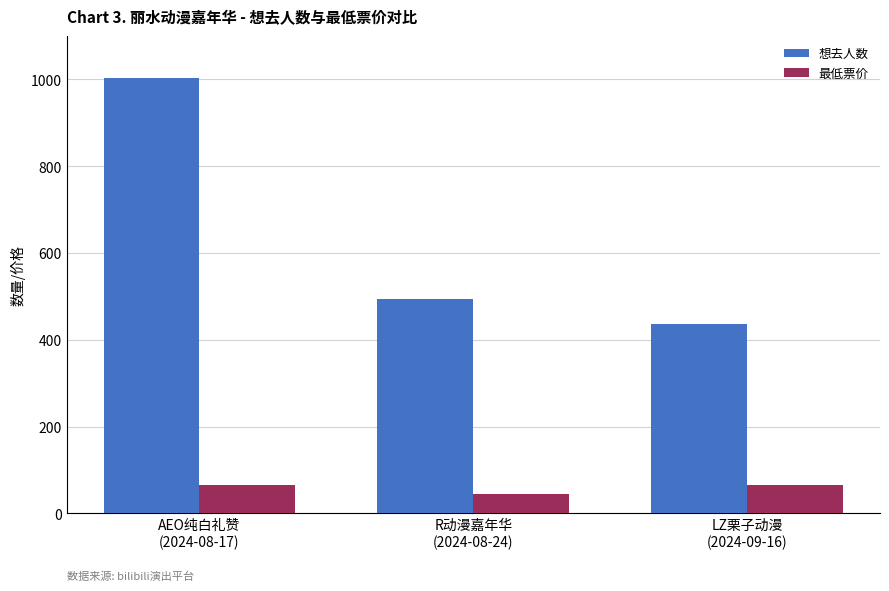

Reading left to right, list all the values displayed in this chart.

想去人数: 1003	493	436
最低票价: 65	45	65